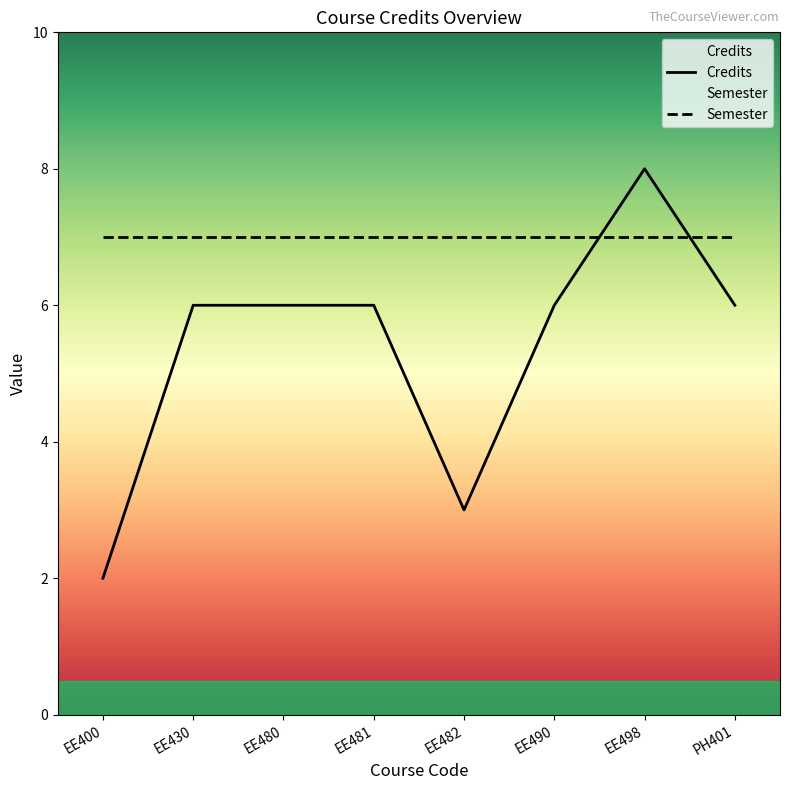

What is the label of the 6th point from the right?

EE480